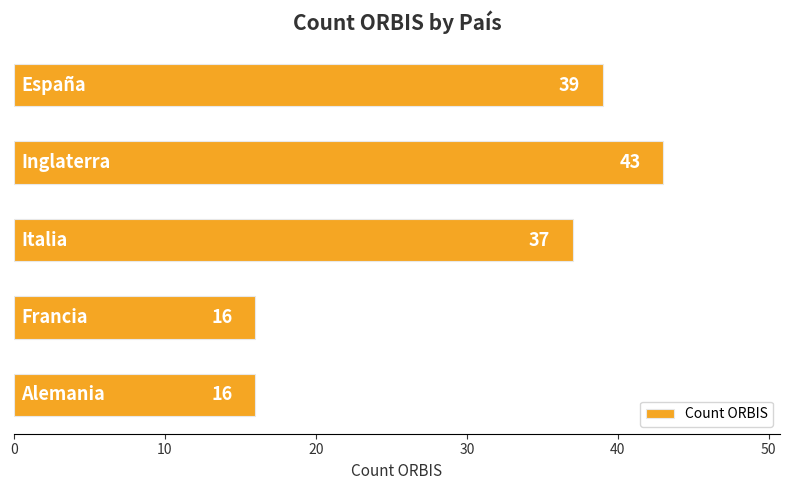

How many series are shown in this chart?

1